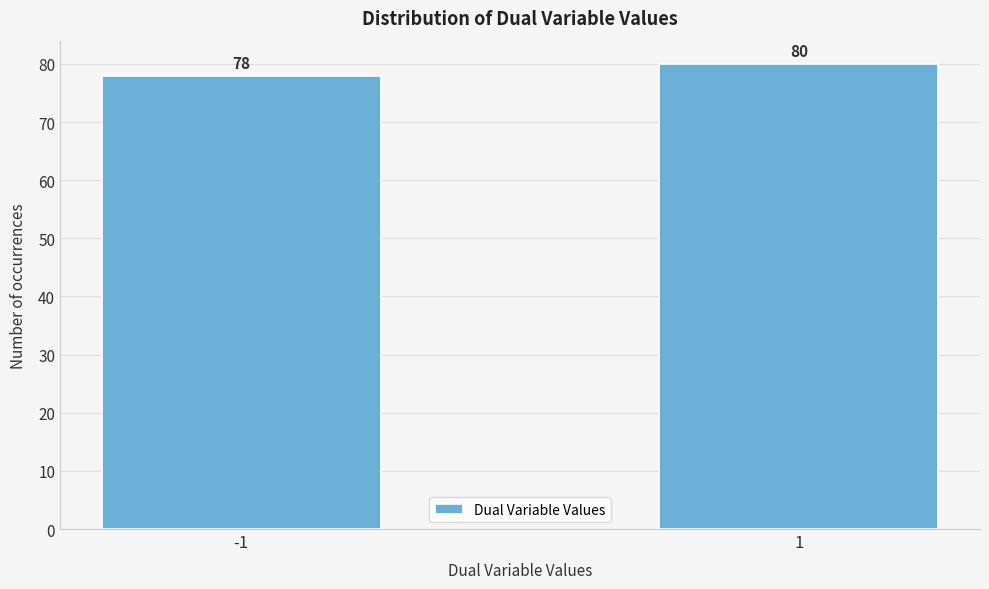

Reading left to right, what are all the values shown in this chart?

-1=78	1=80